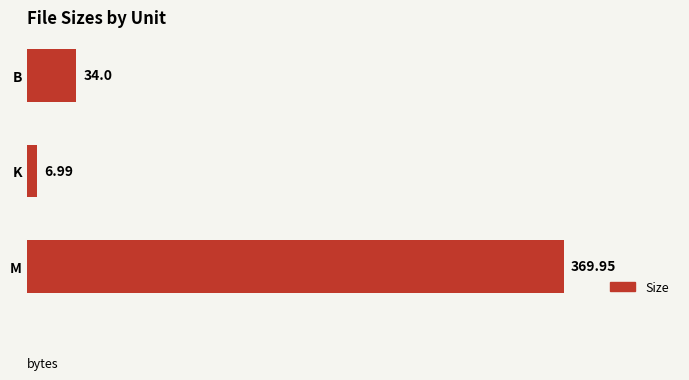

Rank the categories by value from lowest to highest.

K, B, M